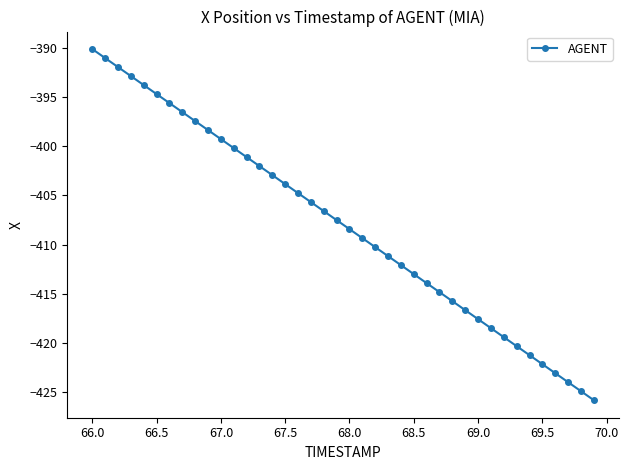

What is the smallest value displayed?

-425.8